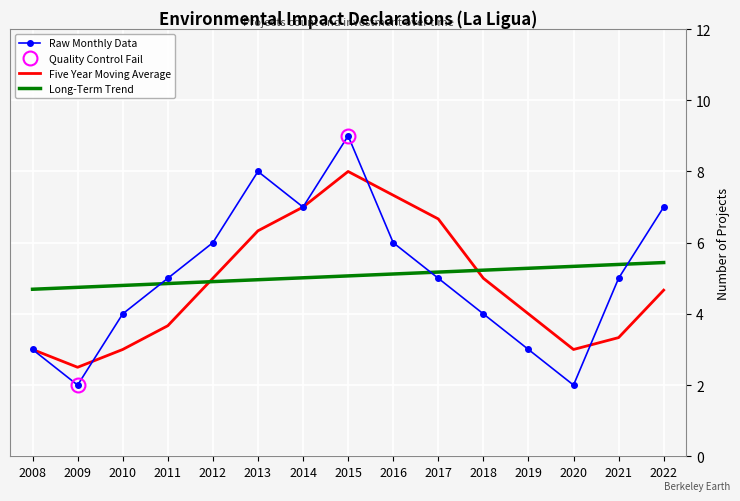

Reading left to right, what are all the values shown in this chart?

Raw Monthly Data: 3.0	2.0	4.0	5.0	6.0	8.0	7.0	9.0	6.0	5.0	4.0	3.0	2.0	5.0	7.0
Five Year Moving Average: 3.0	2.5	3.0	3.7	5.0	6.3	7.0	8.0	7.3	6.7	5.0	4.0	3.0	3.3	4.7
Long-Term Trend: 4.7	4.7	4.8	4.9	4.9	5.0	5.0	5.1	5.1	5.2	5.2	5.3	5.3	5.4	5.4